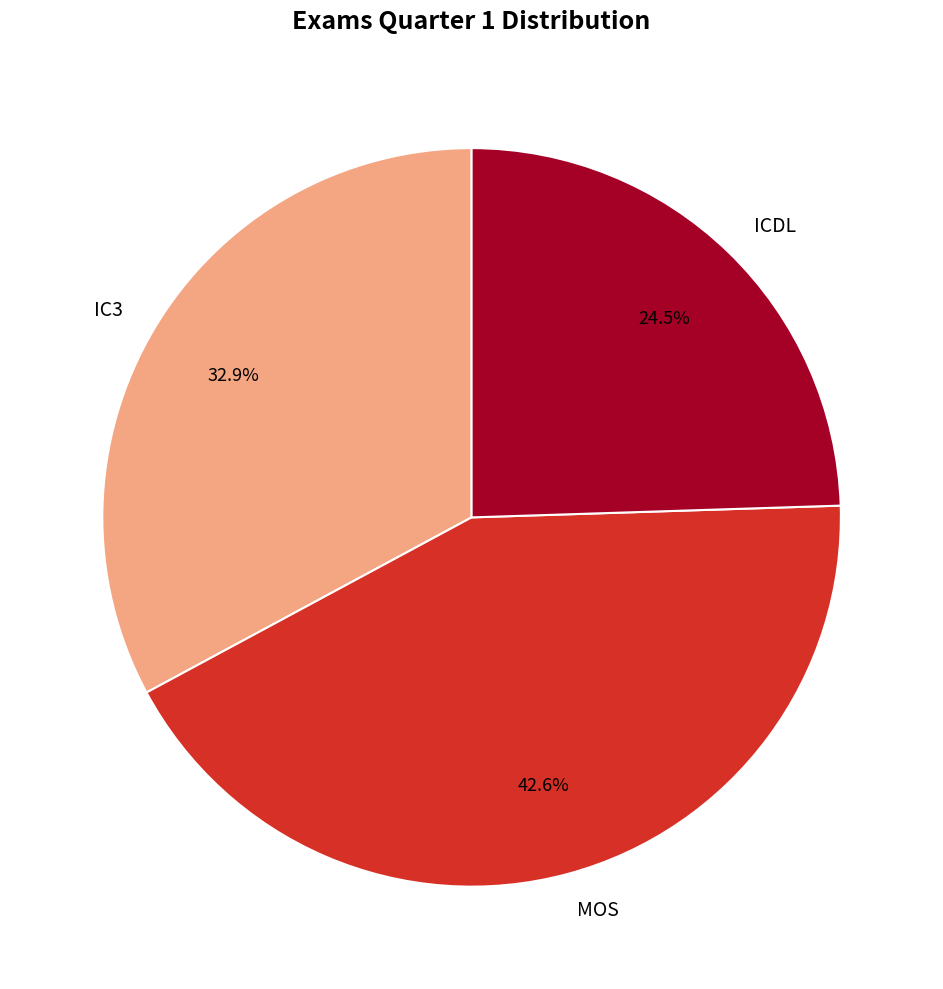

What percentage is NOT represented by ICDL?

75.5%